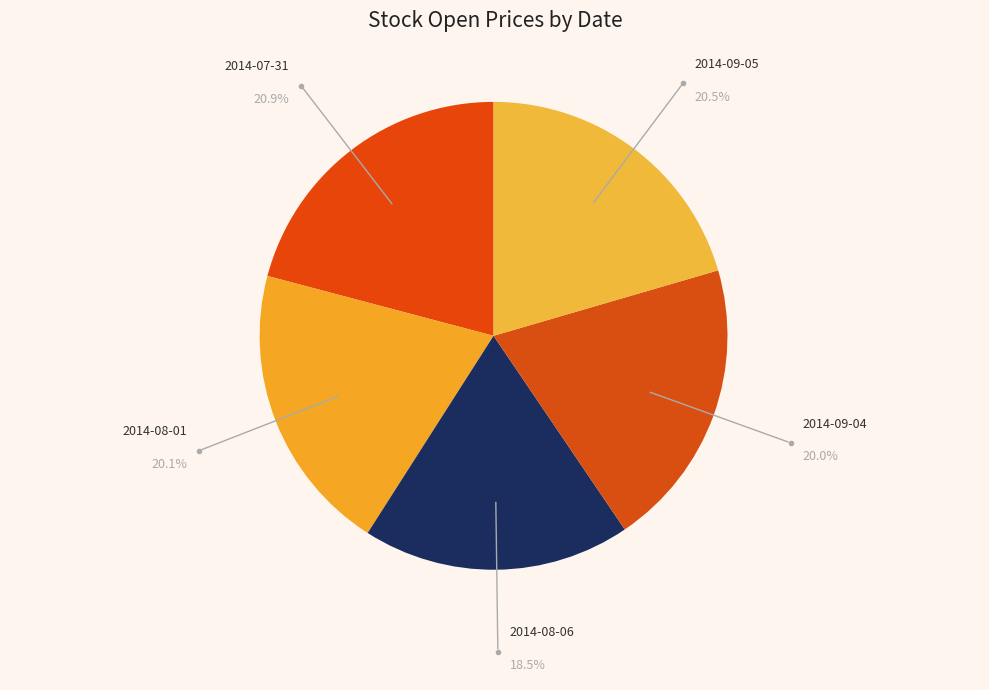

Is there a majority slice in this chart?

No